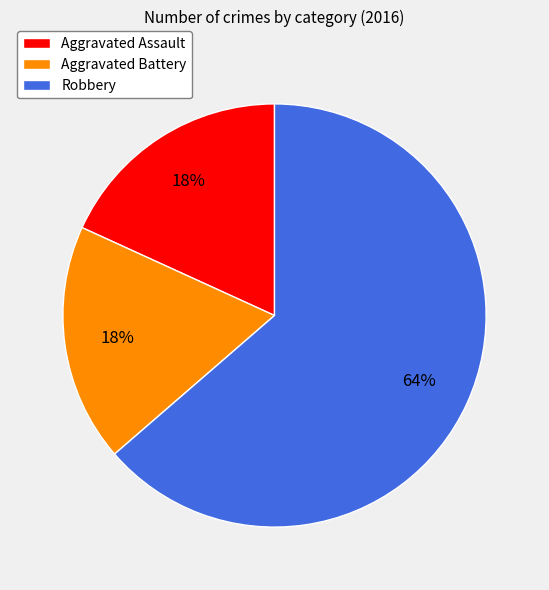

Do Aggravated Assault and Aggravated Battery together represent more than half of the pie?

No